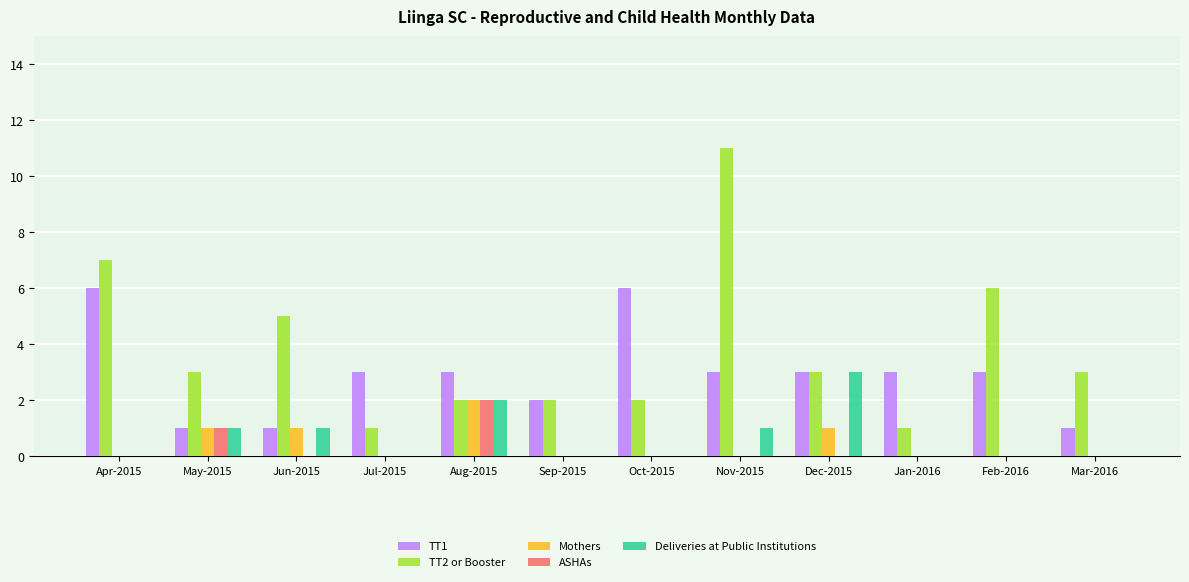

How many categories are shown in the chart?

12